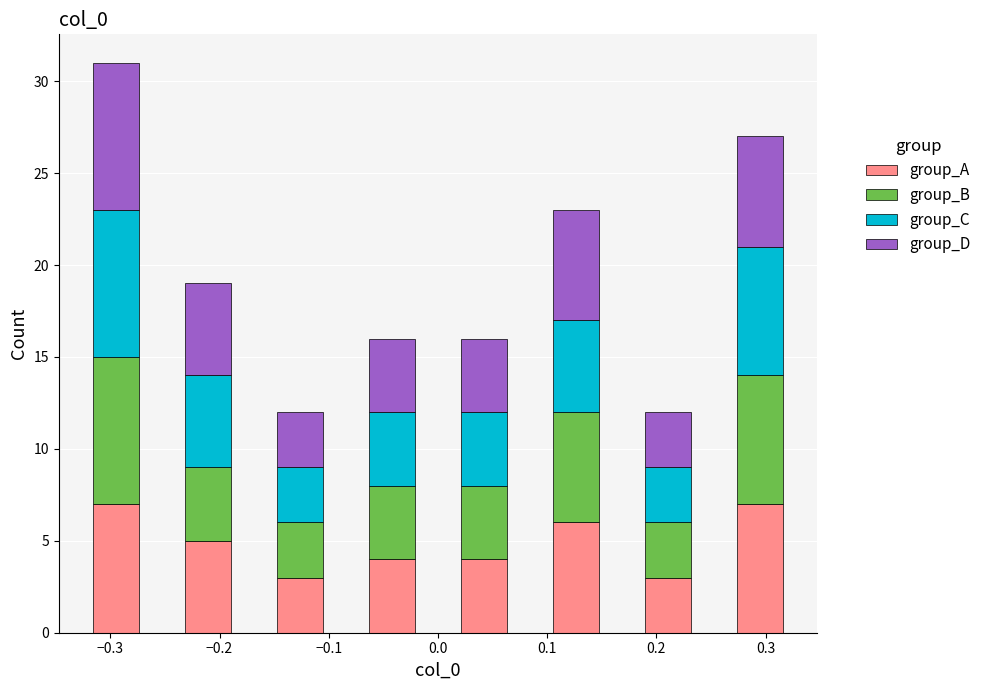

Reading left to right, list every stacked bar in this chart as the range it spans on the x-axis followed by its total height. Neither the bar edges nor the heights are printed on the chart, so give them approximately, as read against the axes.

-0.32 to -0.27: 31
-0.27 to -0.23: 0
-0.23 to -0.19: 19
-0.19 to -0.15: 0
-0.15 to -0.11: 12
-0.11 to -0.06: 0
-0.06 to -0.02: 16
-0.02 to 0.02: 0
0.02 to 0.06: 16
0.06 to 0.11: 0
0.11 to 0.15: 23
0.15 to 0.19: 0
0.19 to 0.23: 12
0.23 to 0.27: 0
0.27 to 0.32: 27